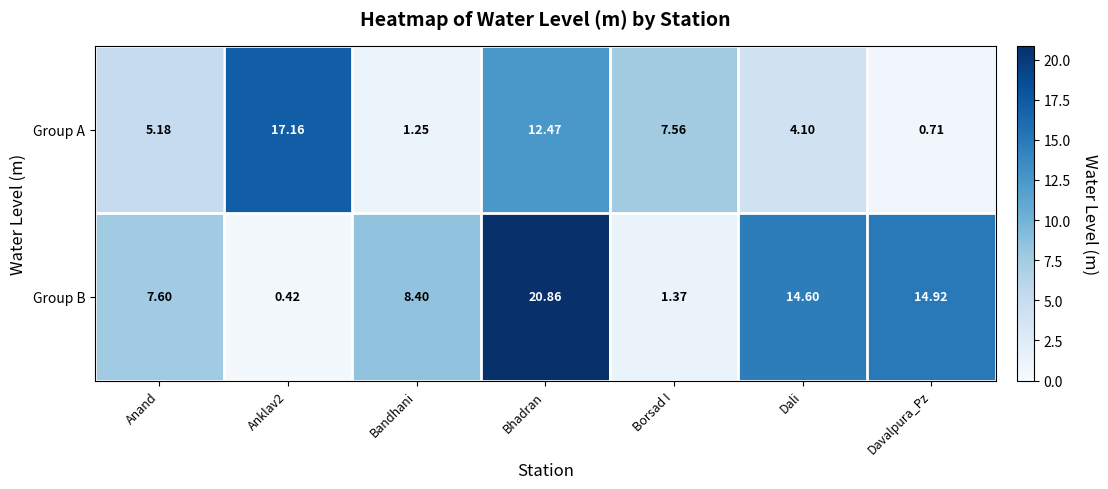

Where does the Group B series first go above 8?

Bandhani